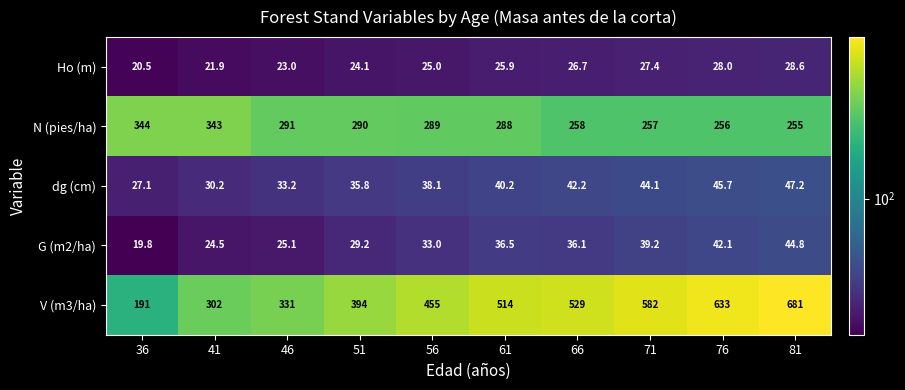

The Ho (m) series shows 13.6 at 71. True or false?

False